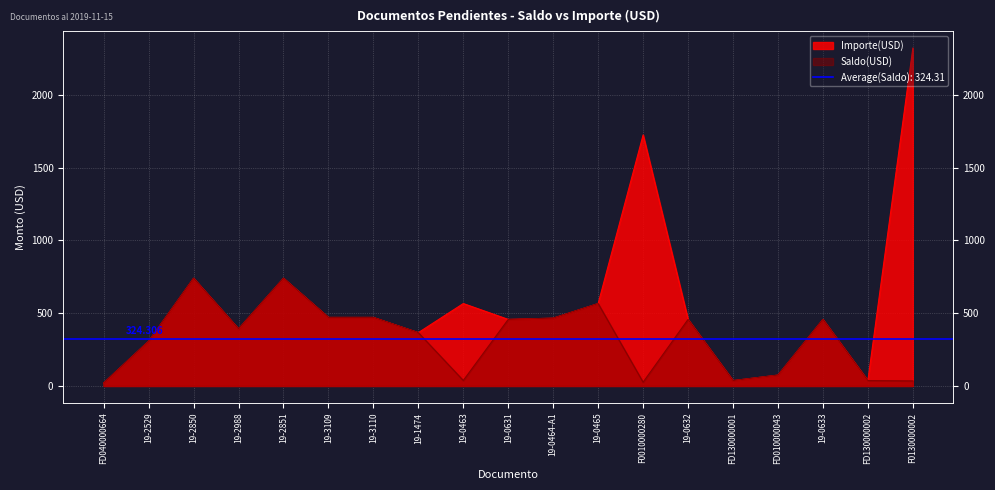

What is the average value of the Saldo series?

324.3